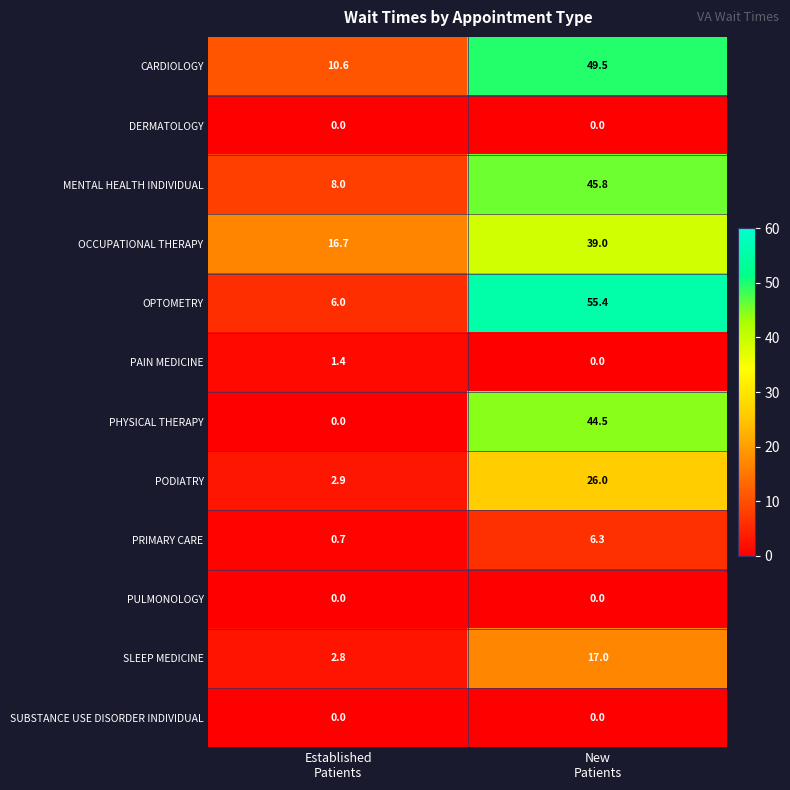

Which series has the largest total across all categories?

OPTOMETRY